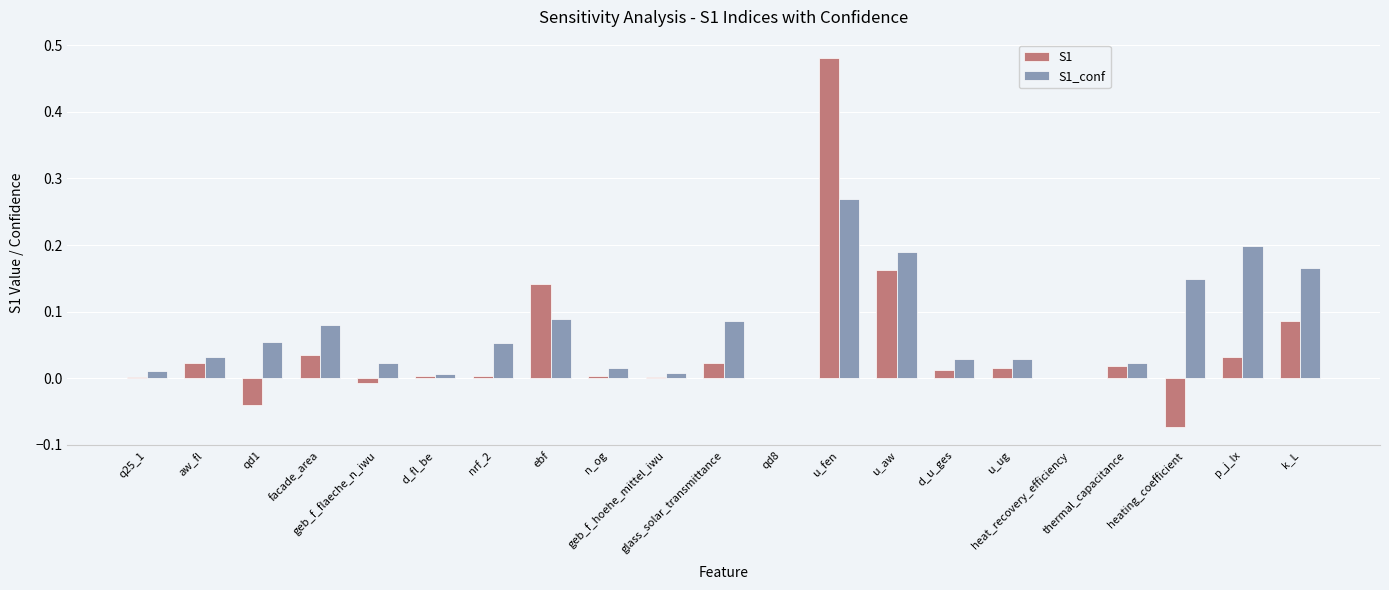

What is the sum of all S1 values?

0.9